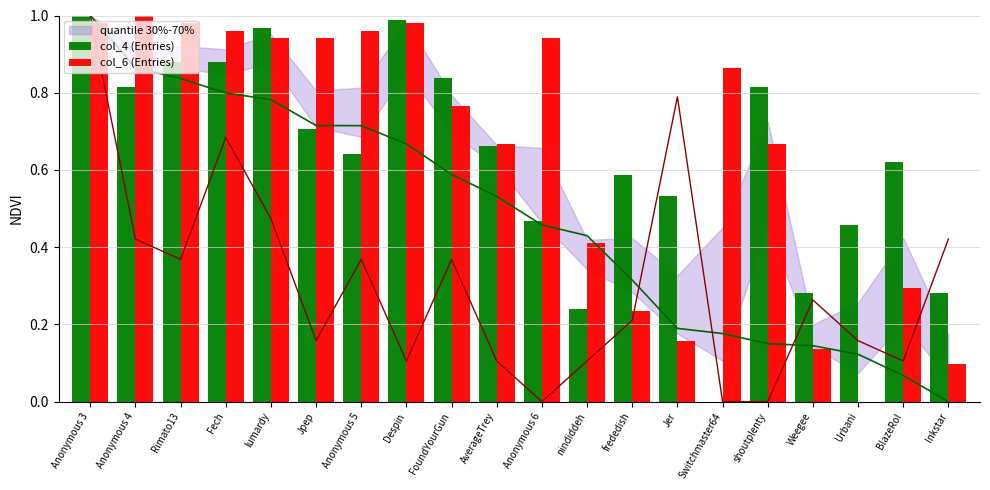

Is it true that col_6 (Entries) equals 0.3 at FoundYourGun?

False